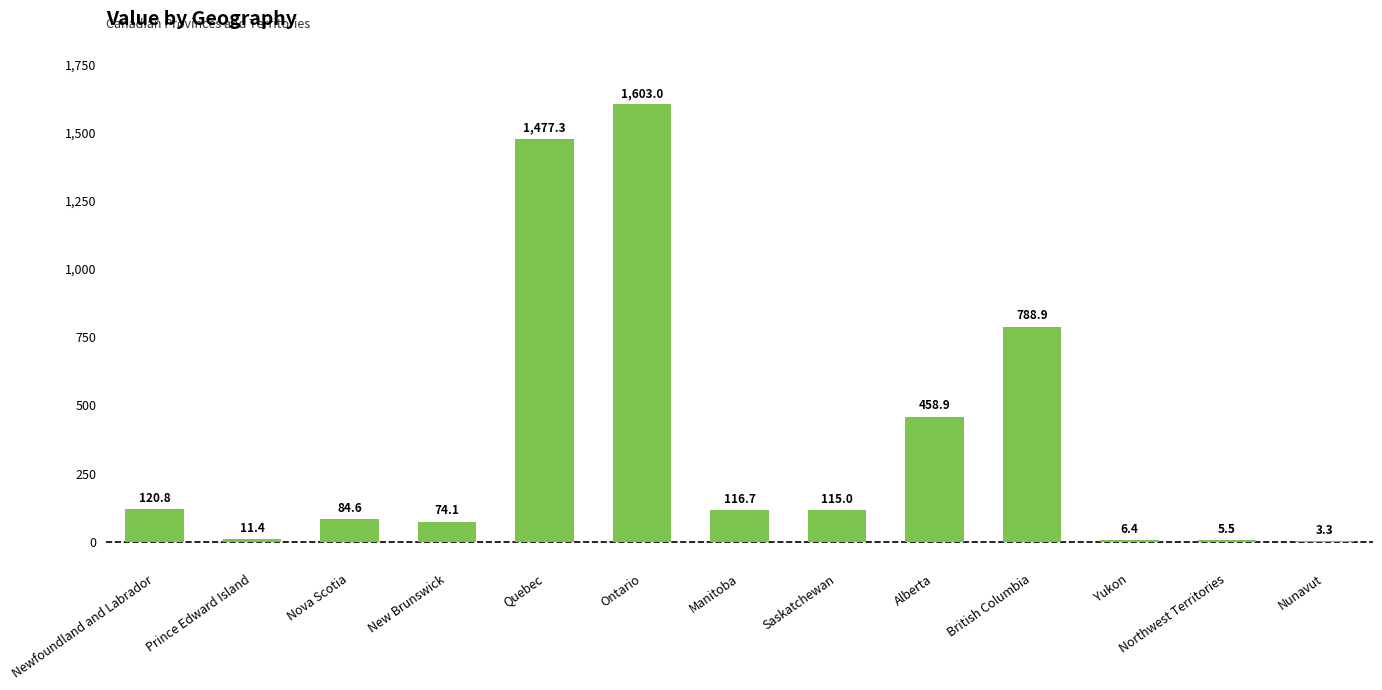

At which category does the chart reach its peak across all series?

Ontario